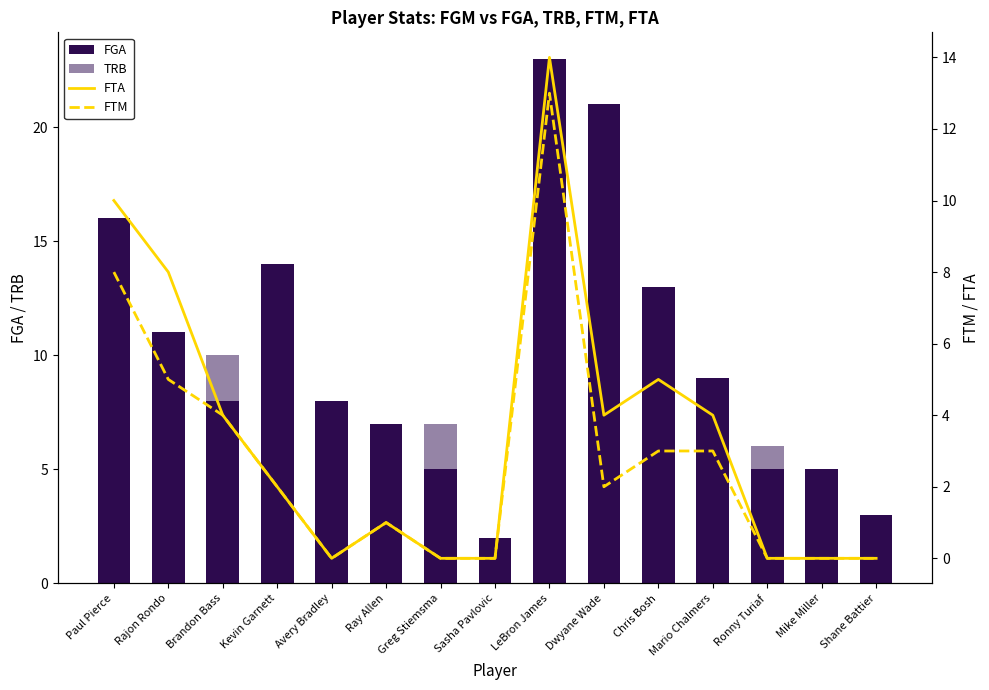

Reading left to right, extract all data points from this chart.

FGA: 16	11	8	14	8	7	5	2	23	21	13	9	5	5	3
TRB: 7	4	10	9	2	1	7	0	7	2	9	3	6	3	2
FTA: 10	8	4	2	0	1	0	0	14	4	5	4	0	0	0
FTM: 8	5	4	2	0	1	0	0	13	2	3	3	0	0	0